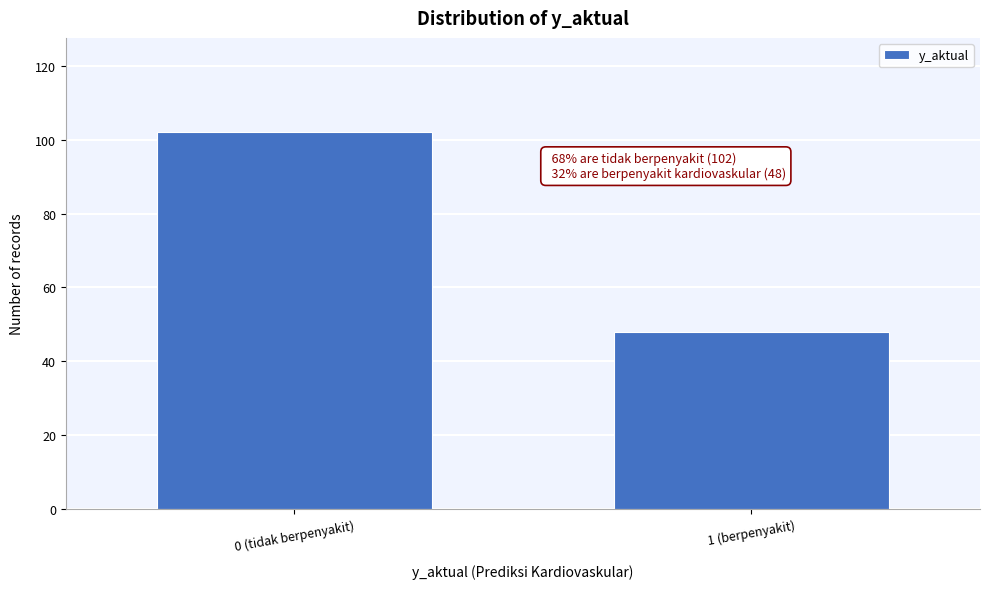

Reading left to right, transcribe all the data shown in this chart.

0 (tidak berpenyakit)=102	1 (berpenyakit)=48